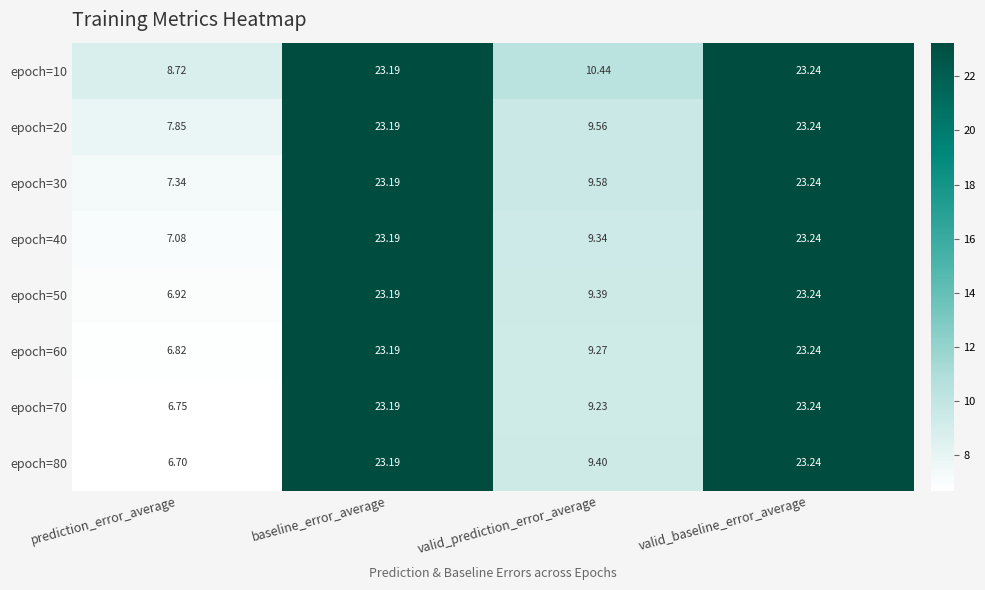

Which series has the largest total across all categories?

epoch=10